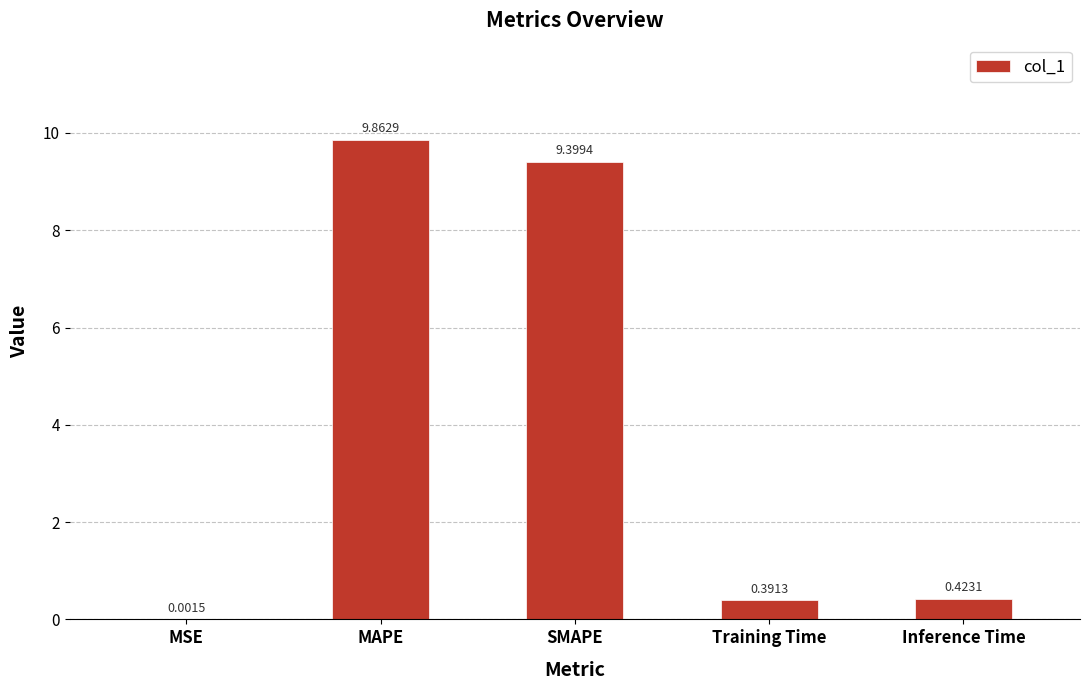

At which label is the value closest to 4?

Inference Time